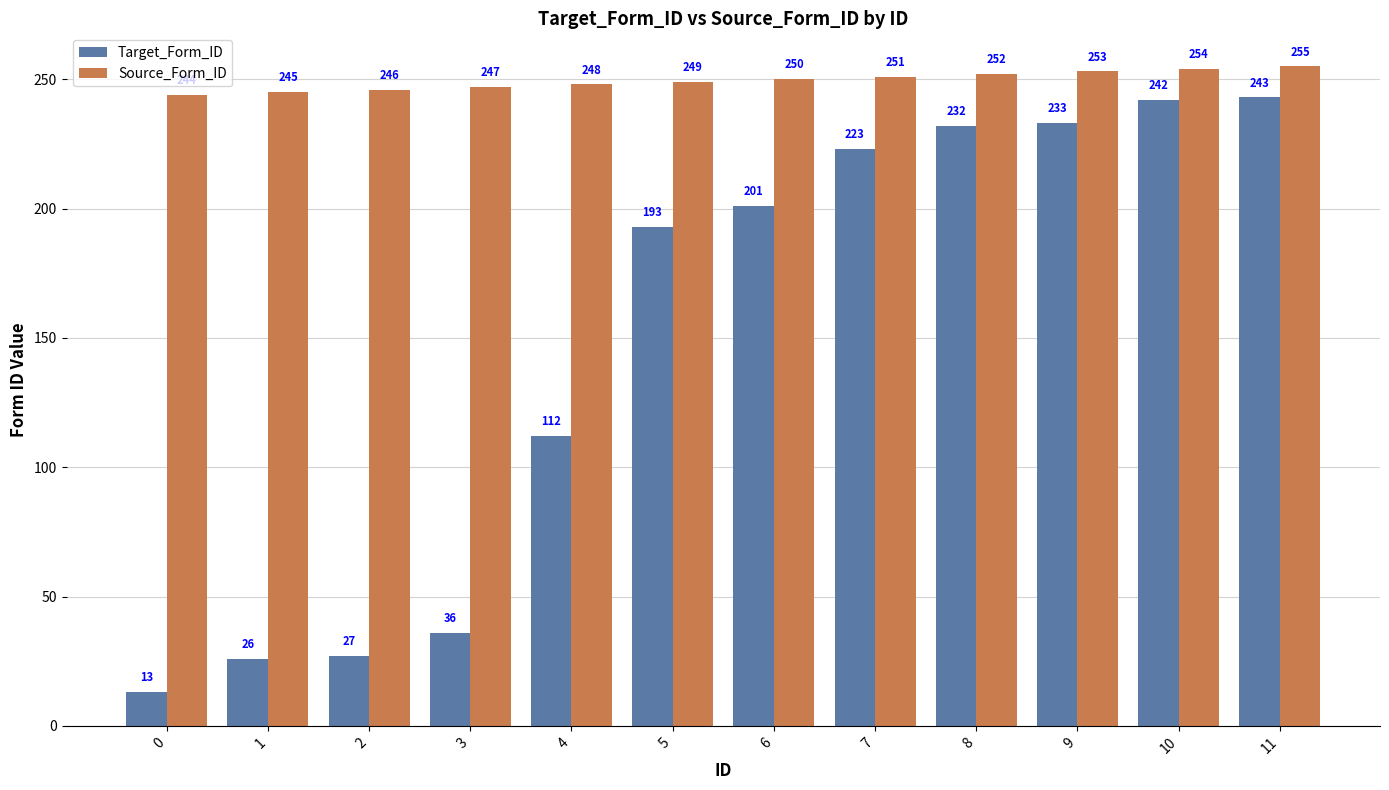

The Target_Form_ID series shows 331 at 7. True or false?

False